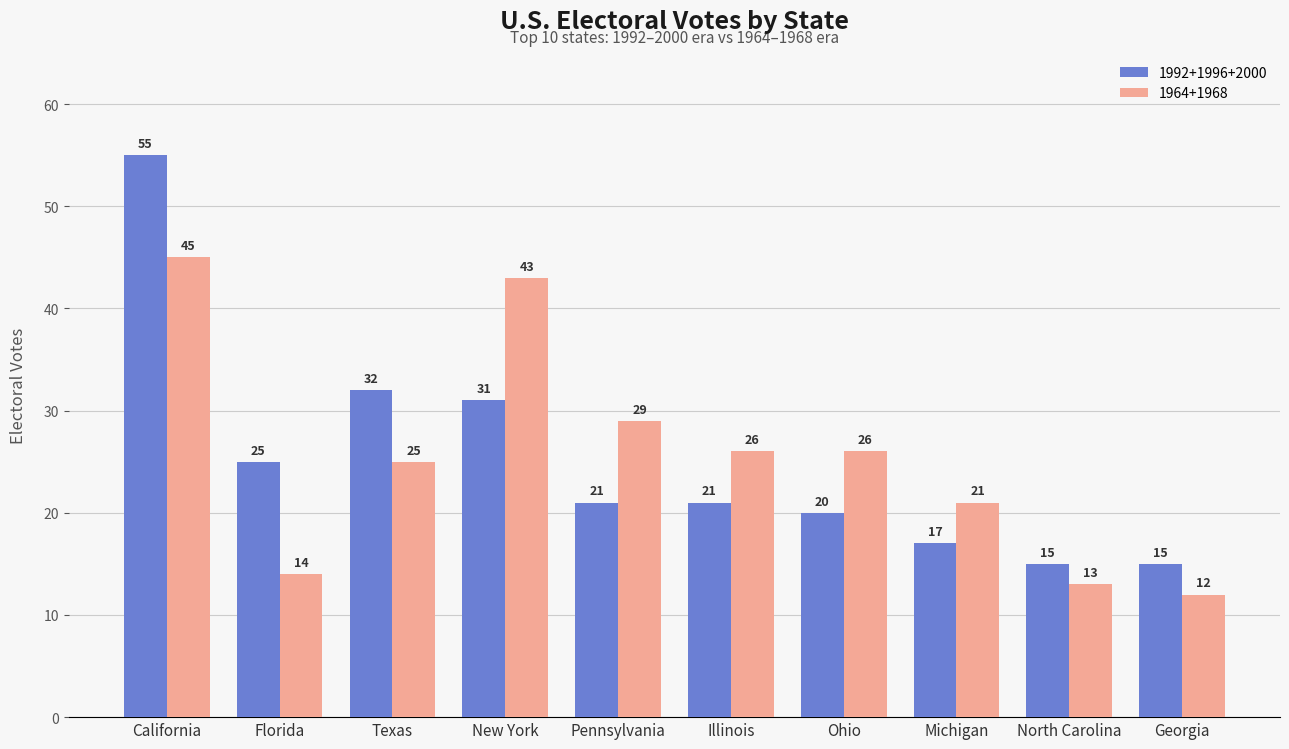

Count the number of data series in this chart.

2